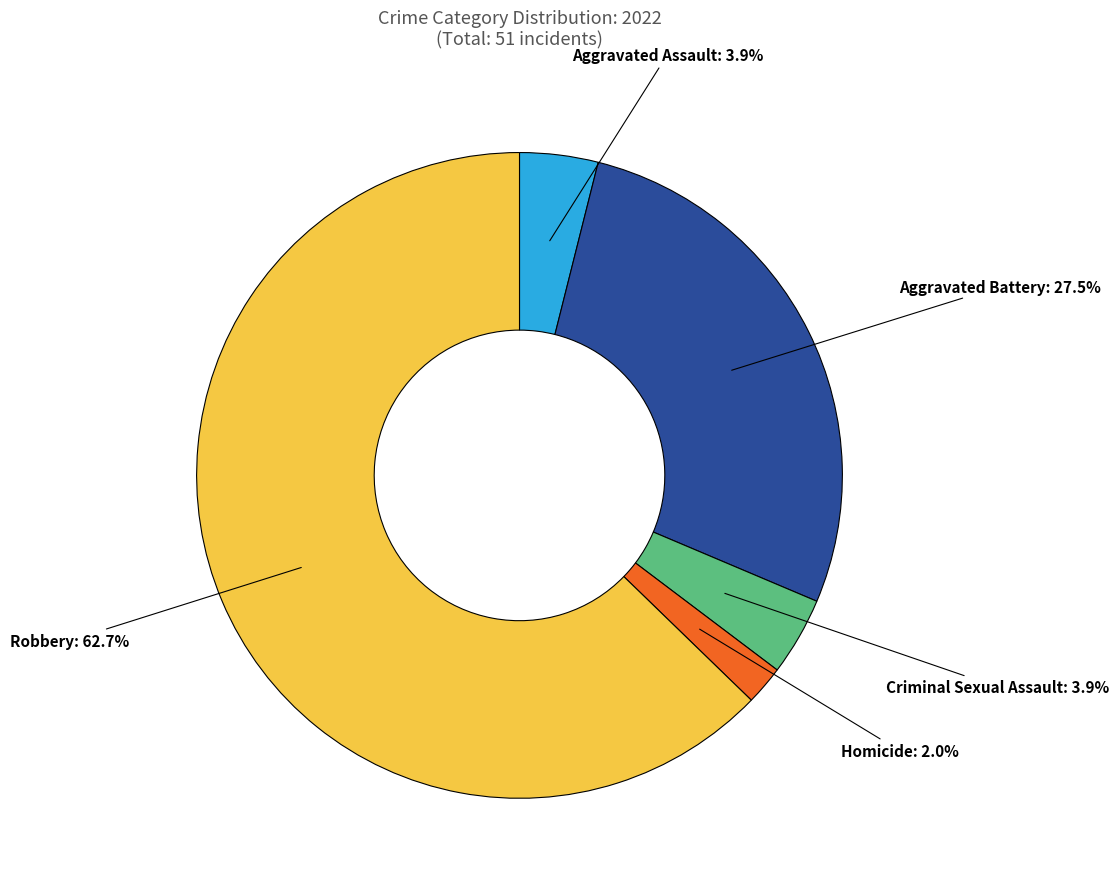

Is Aggravated Battery the majority of the pie?

No